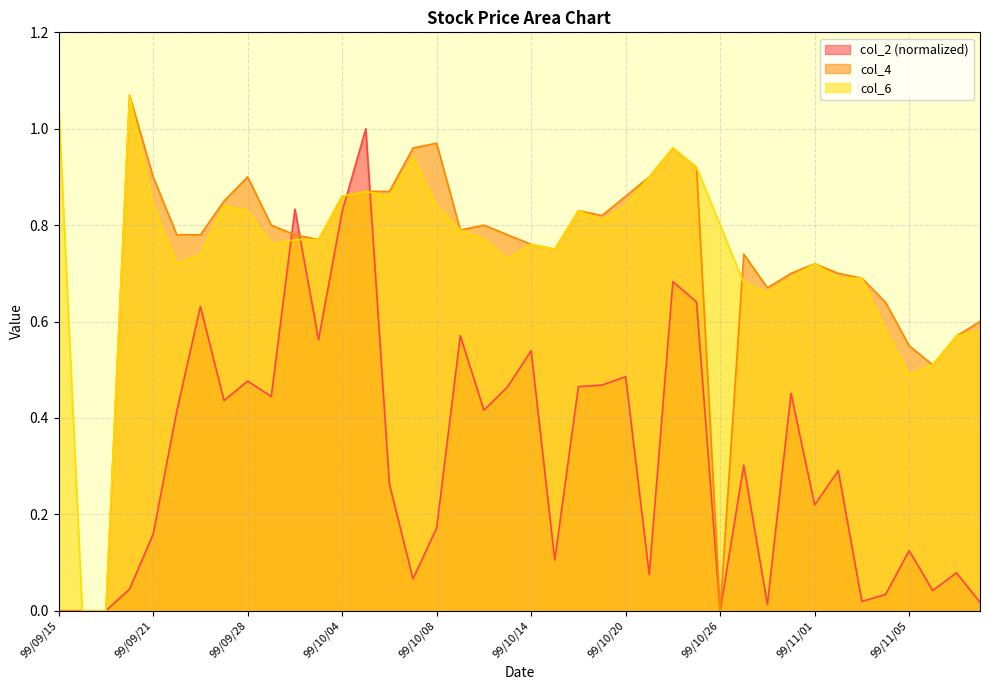

What are all the series names shown in the legend?

col_2 (normalized), col_4, col_6